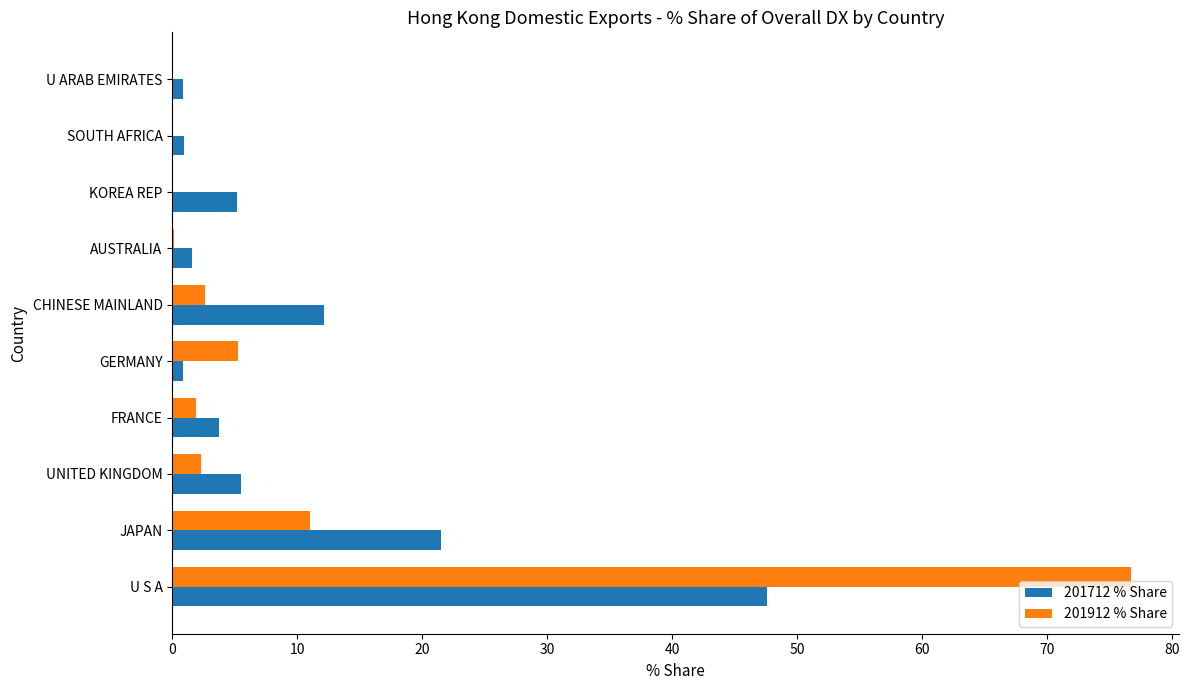

At which category is the sum across all series the highest?

U S A